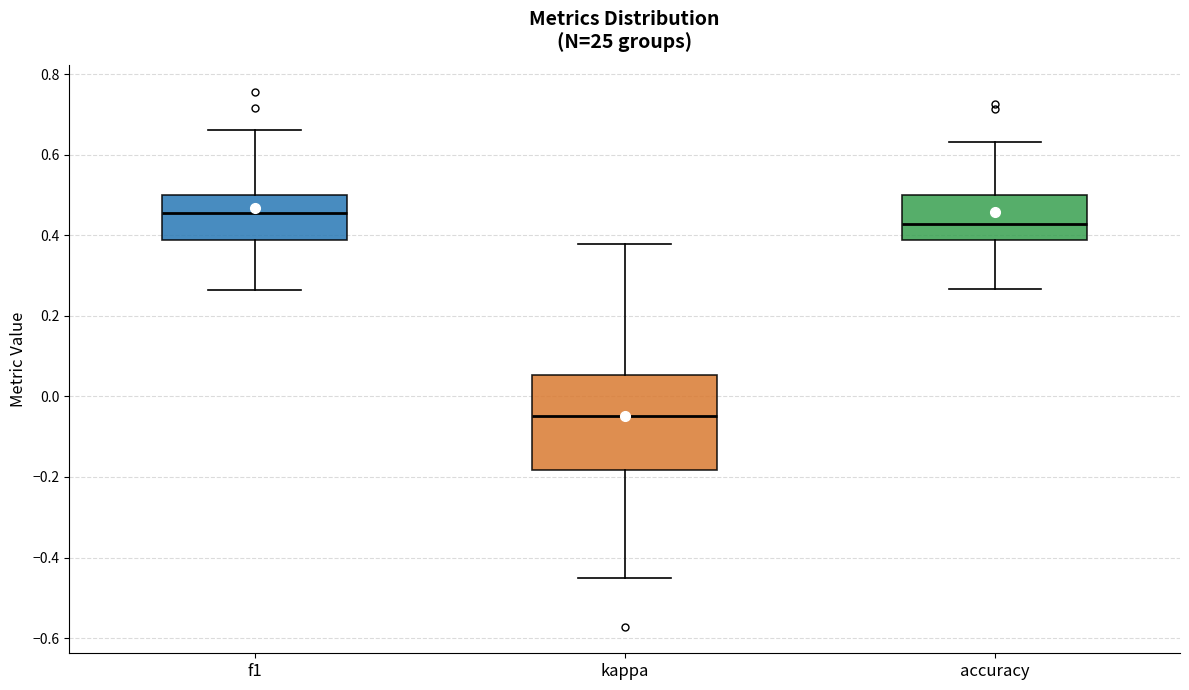

Reading left to right, read every box against the y-axis: the position of its median line, the range the box covers, and the ends of its whiskers. The values are not printed on the chart, so give them approximately, as read against the axis.

f1: median 0.46, box 0.38 to 0.50, whiskers 0.26 to 0.66
kappa: median -0.04, box -0.18 to 0.06, whiskers -0.46 to 0.38
accuracy: median 0.42, box 0.38 to 0.50, whiskers 0.26 to 0.64